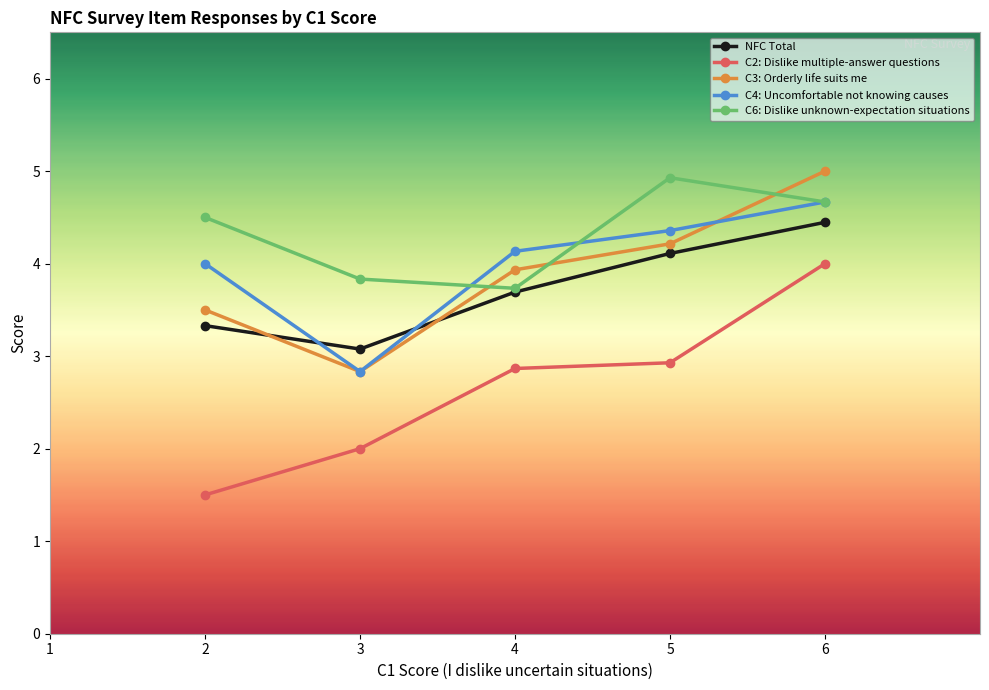

The NFC Total series shows 4.1 at 5. True or false?

True